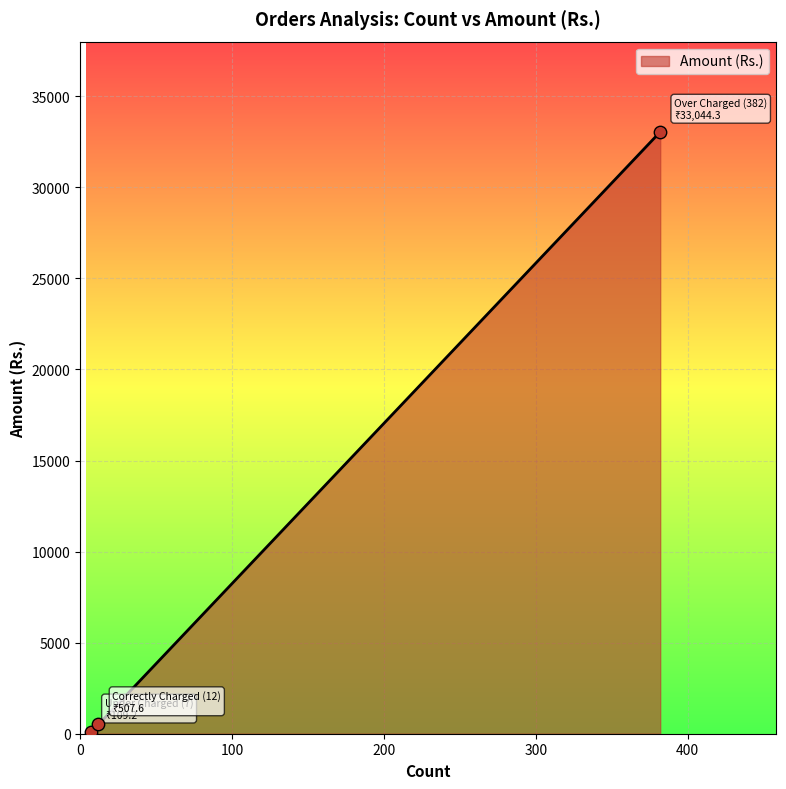

What is the sum of all values?

33661.1